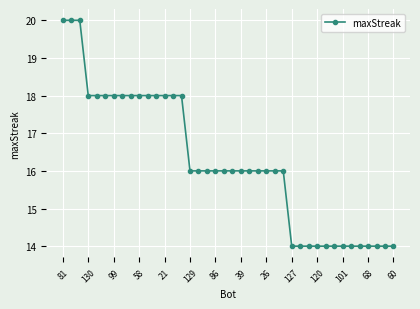

What is the average value?

16